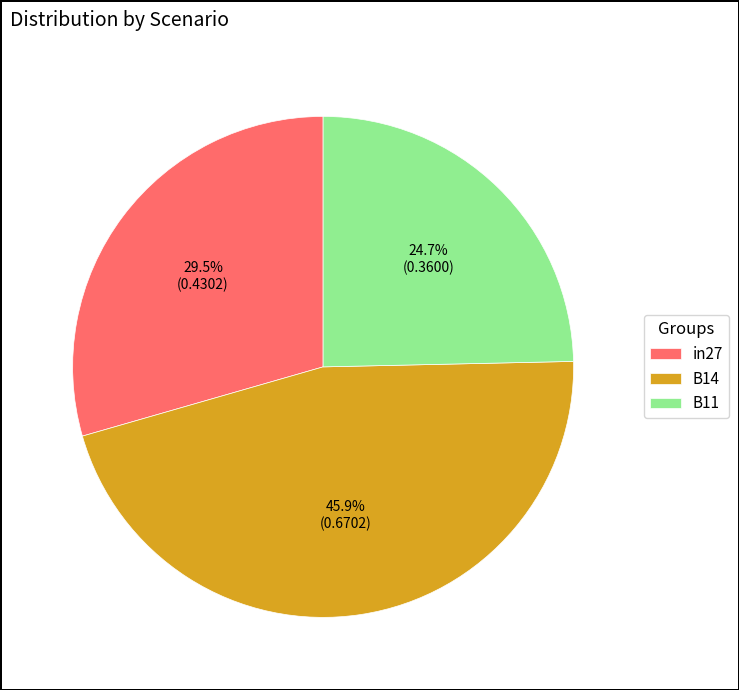

What percentage is the B11 slice, to the nearest percent?

25%